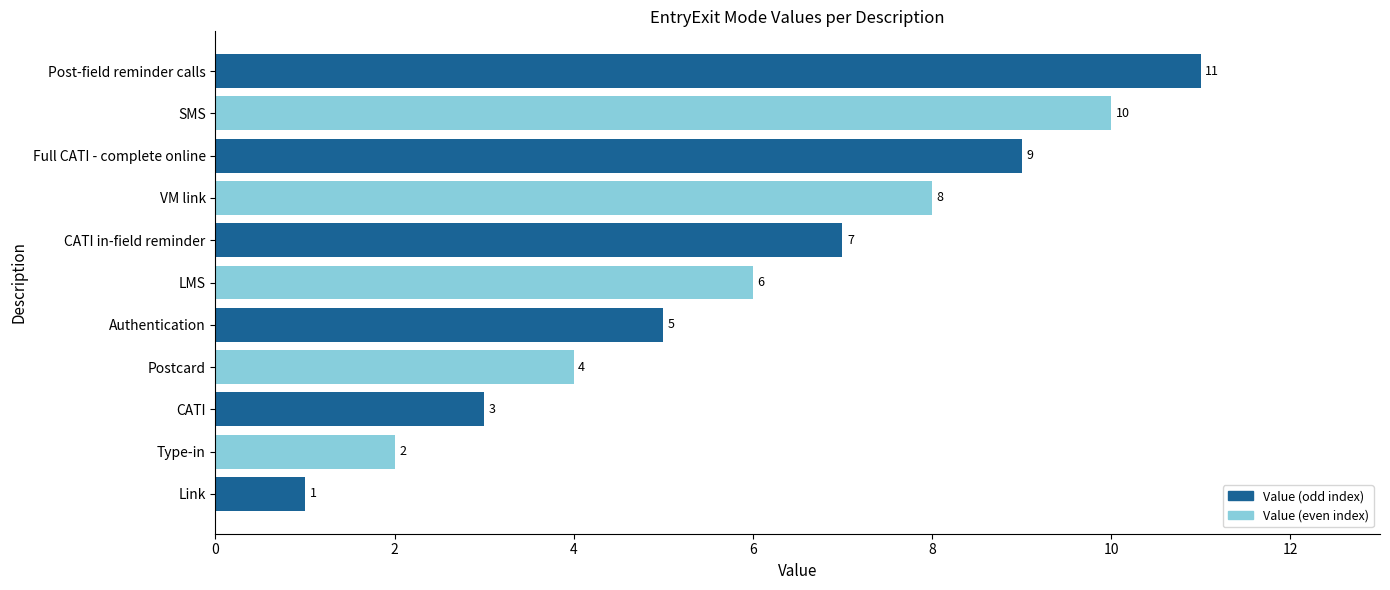

Which category has the lowest value across all series?

Link